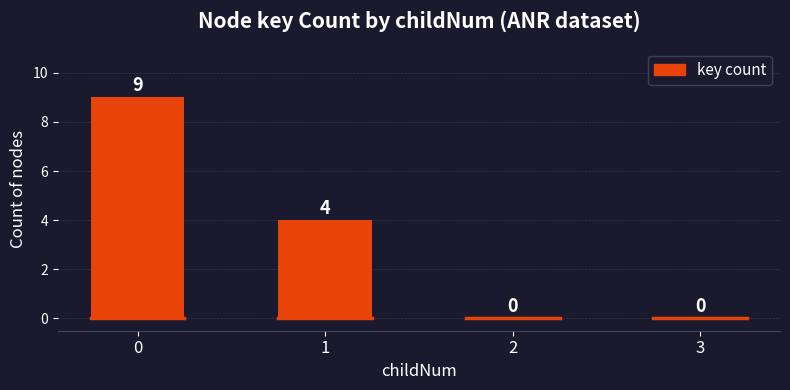

How many positive values are there?

2